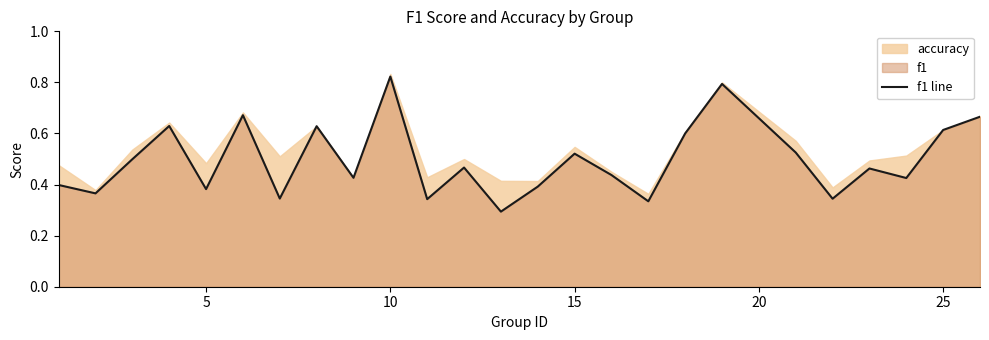

At which label does f1 line reach its peak?

10